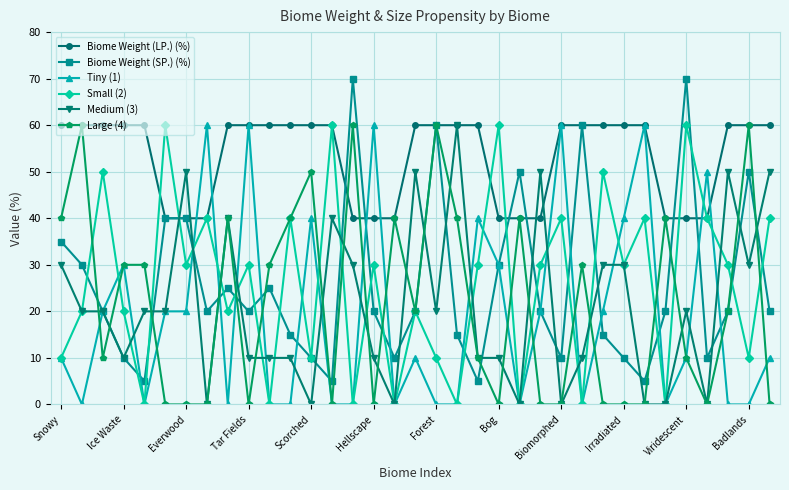

What is the value of the Small (2) point at the 8th from the left?

40